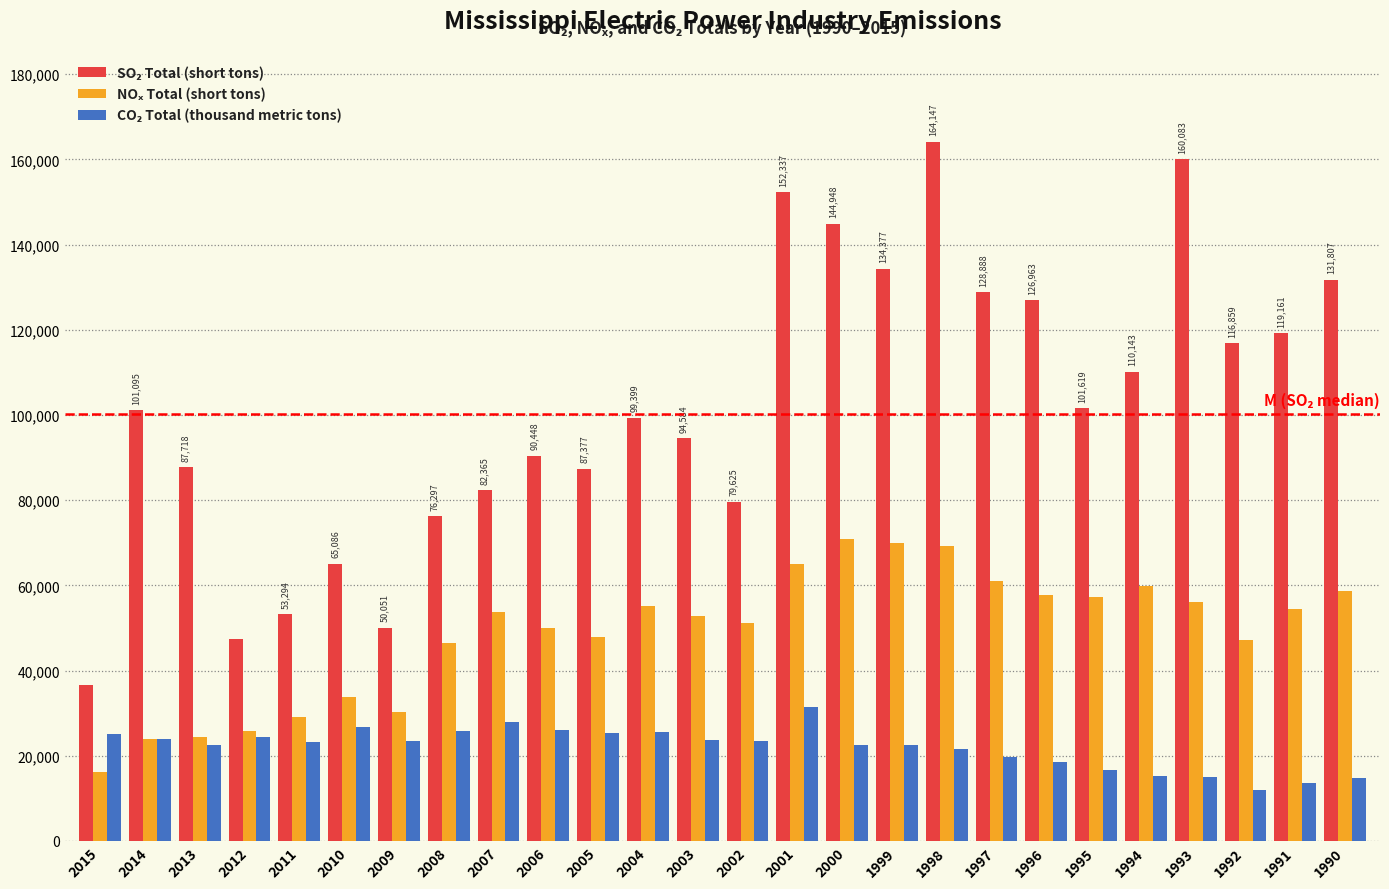

What is the difference between the highest and lowest values at 1998?

142623